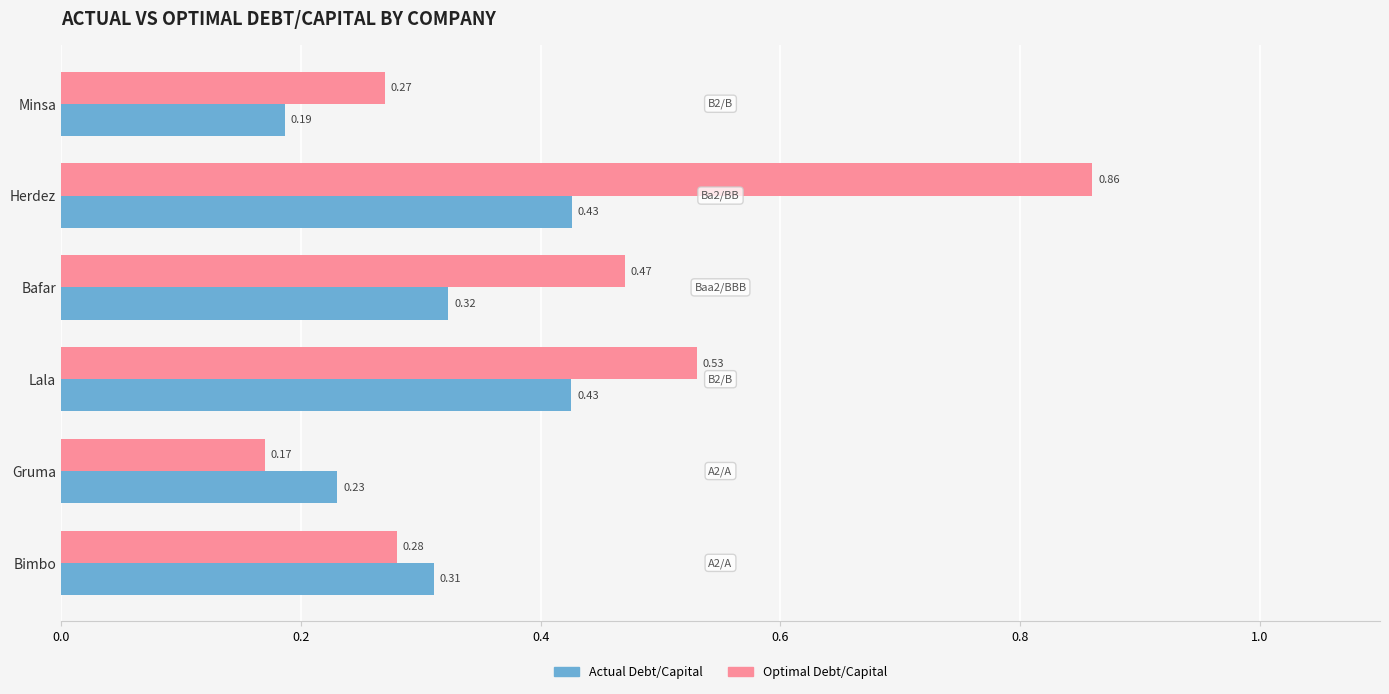

Which label corresponds to the largest value in the chart?

Herdez